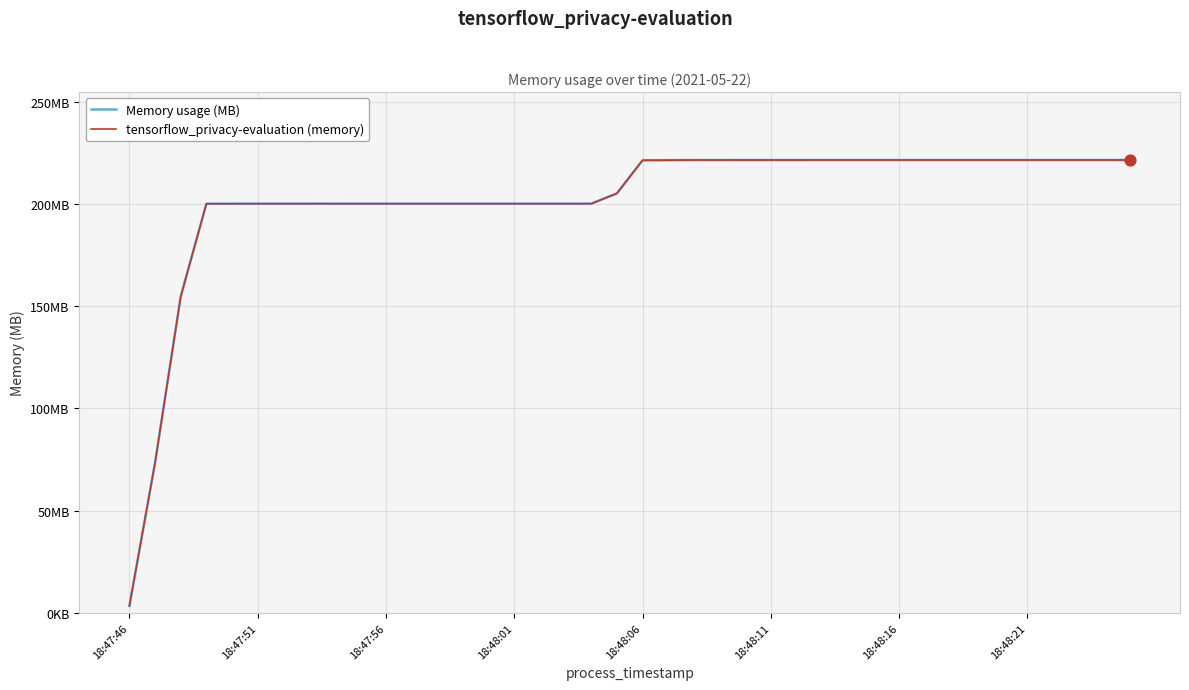

Is this an area chart (filled region under the line)?

No